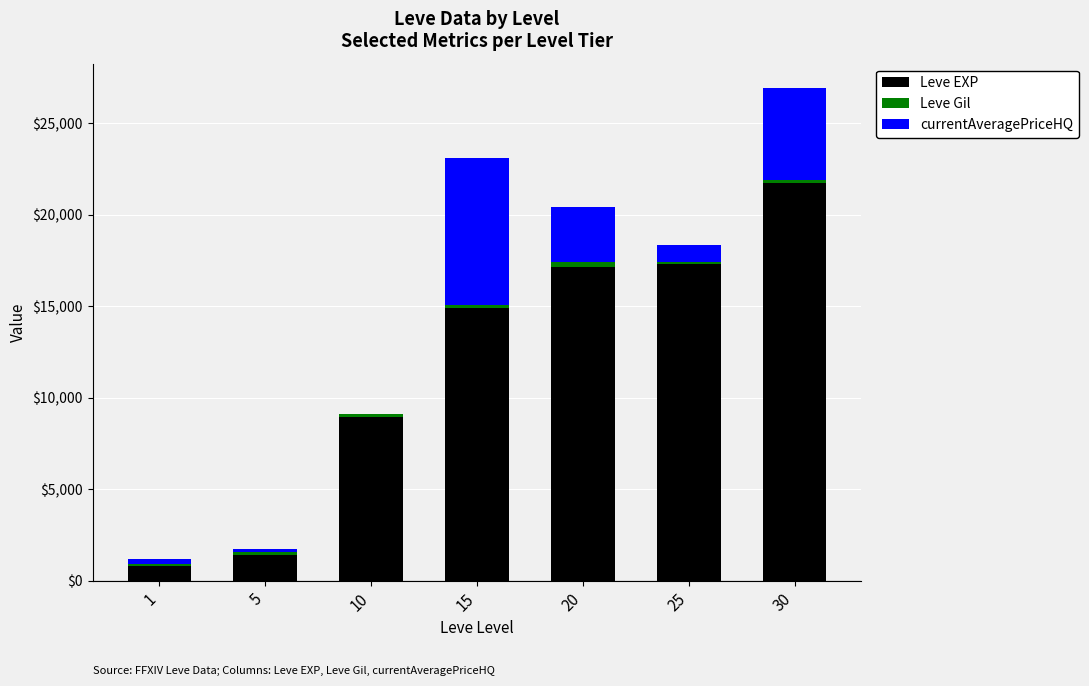

What is the approximate value of Leve EXP at 10?

8930